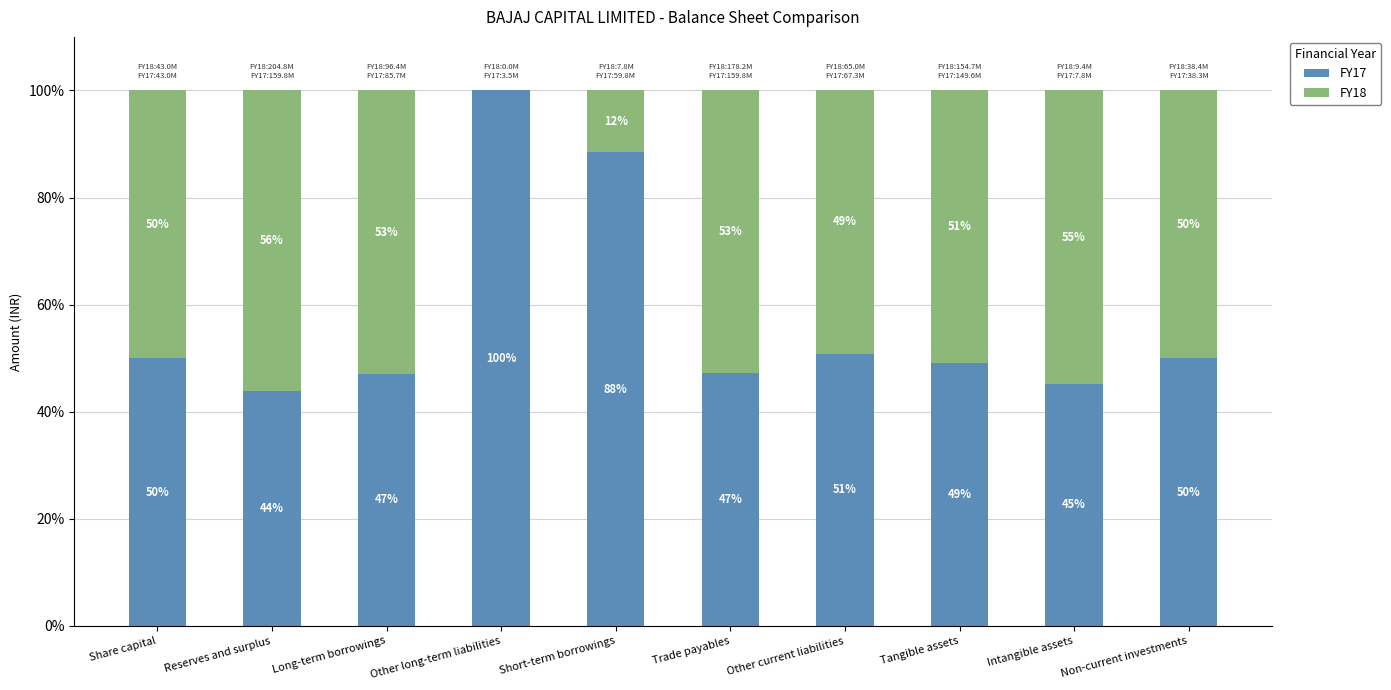

The FY17 series shows 11.9 at Intangible assets. True or false?

False